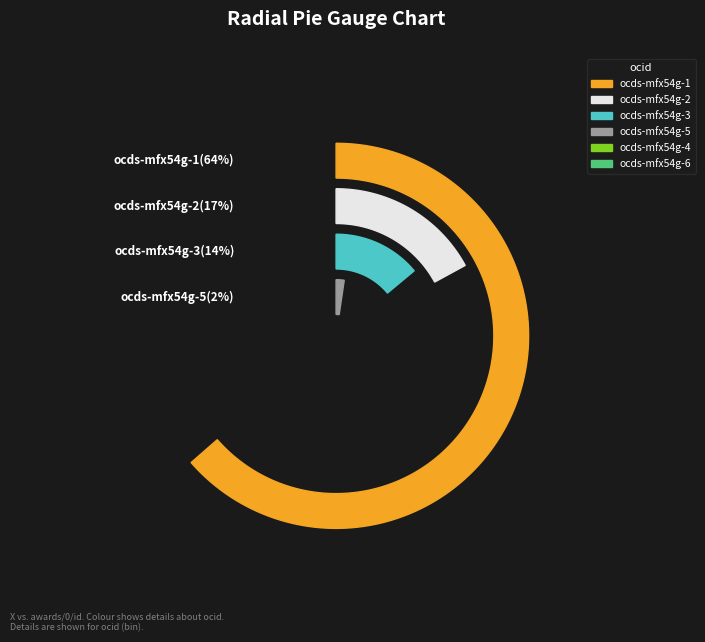

To the nearest percent, what portion does ocds-mfx54g-6 represent?

2%